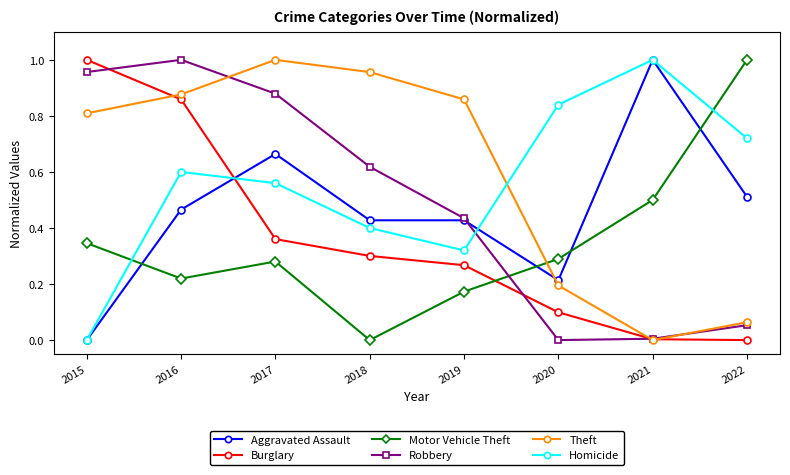

How many intersections are there between Homicide and Burglary?

1